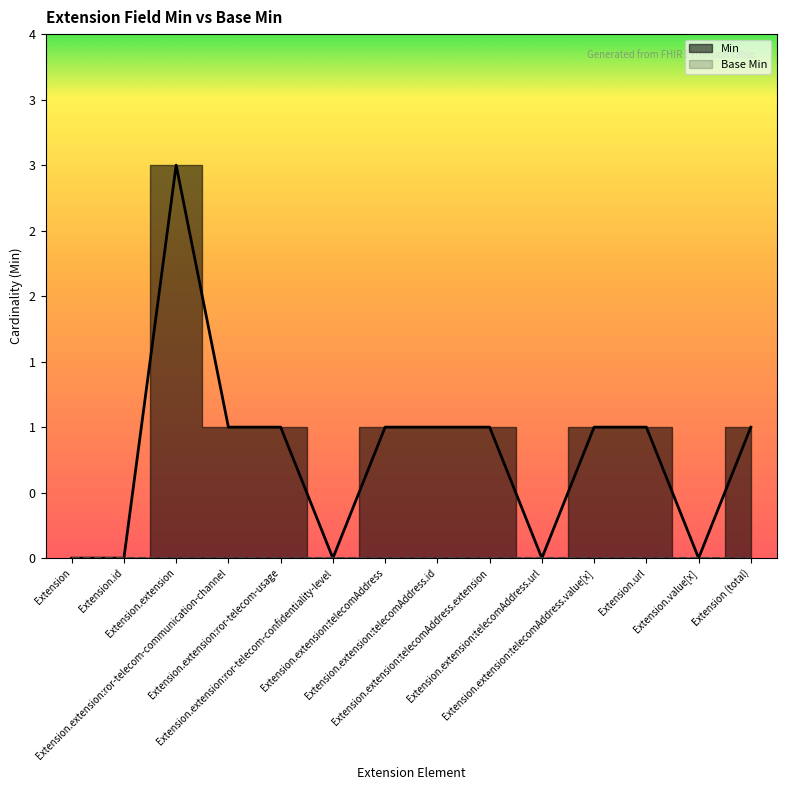

Is it true that the value at Extension.extension:telecomAddress is 1?

True